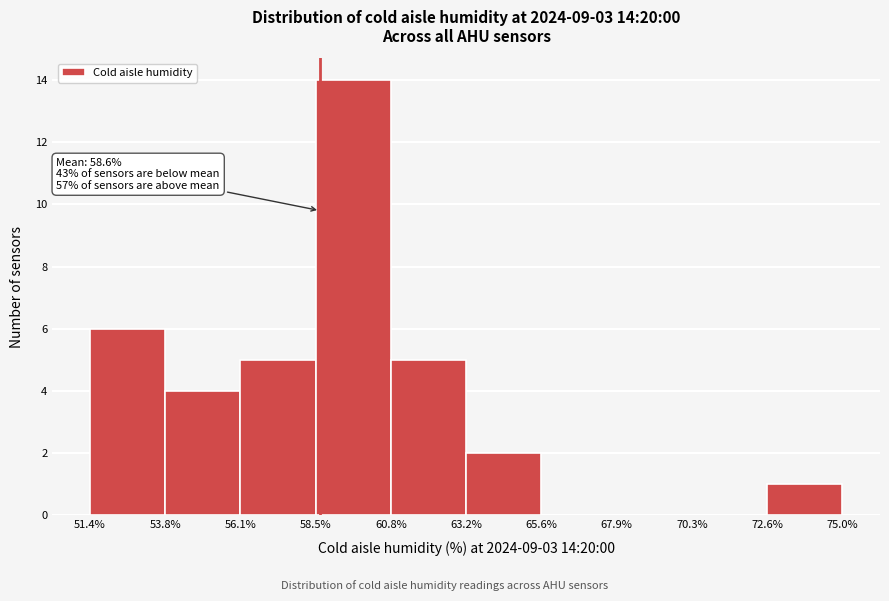

Over which range of the x-axis is the bar tallest?

58.5% to 60.8%